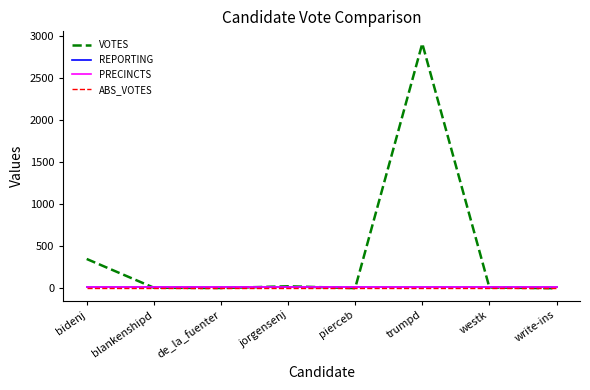

Rank the series at write-ins from lowest to highest value.

ABS_VOTES, VOTES, REPORTING, PRECINCTS